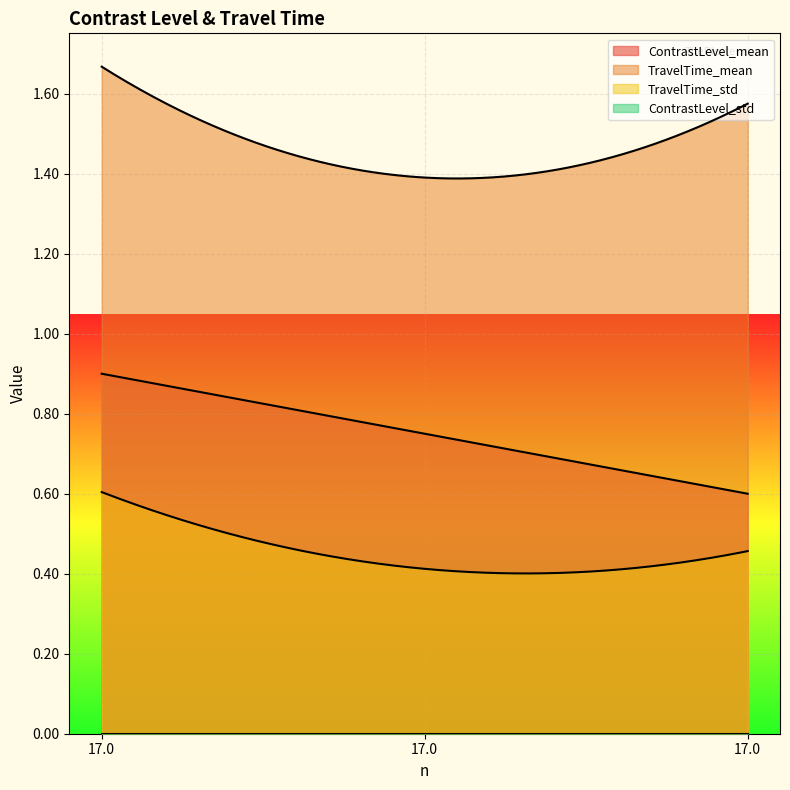

List the series in order of their overall mean, lowest first.

ContrastLevel_std, TravelTime_std, ContrastLevel_mean, TravelTime_mean